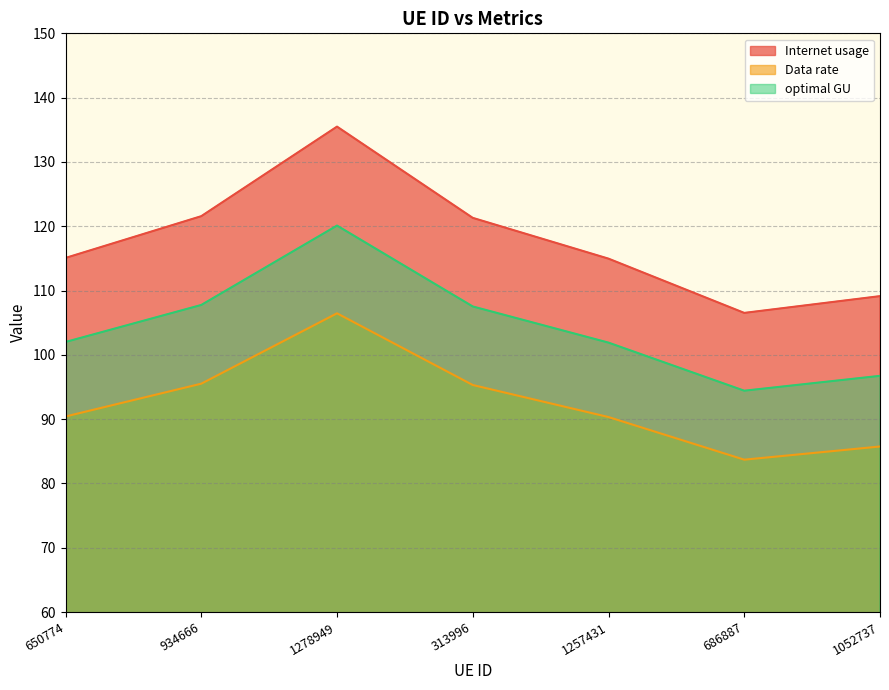

Which category has the highest value in the Data rate series?

1278949